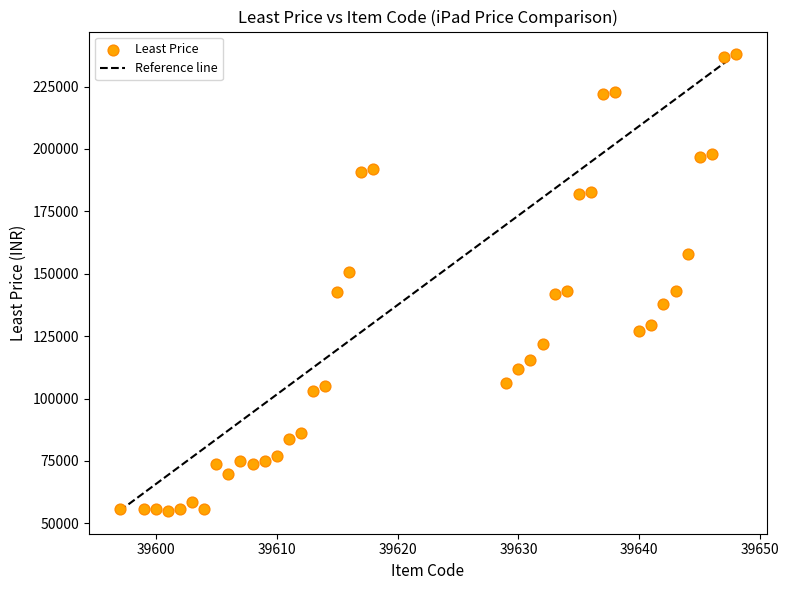

What is the range of Y values (max minus min)?

182901